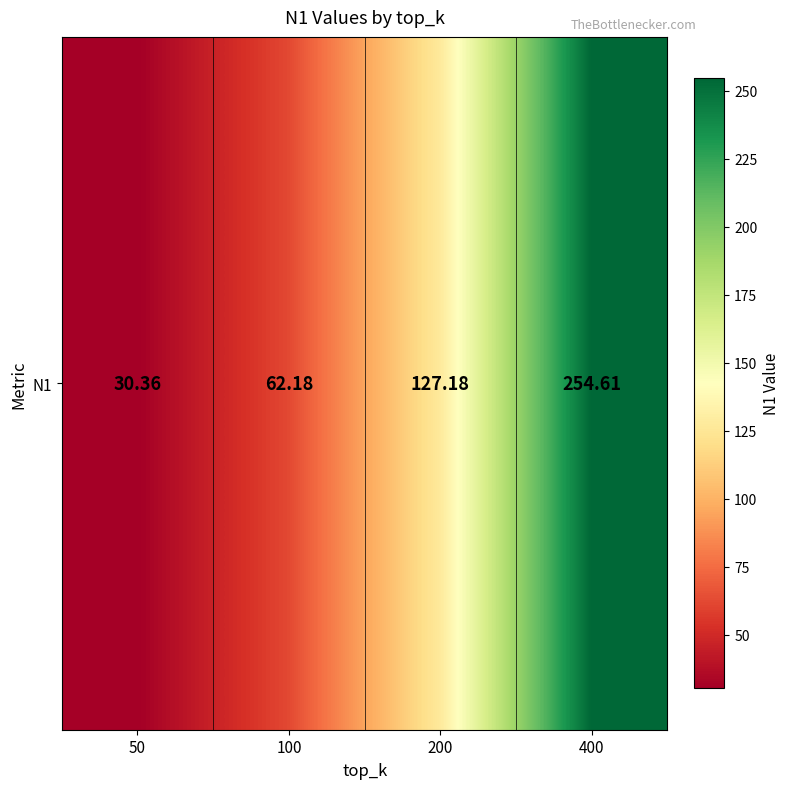

What is the average value?

118.6